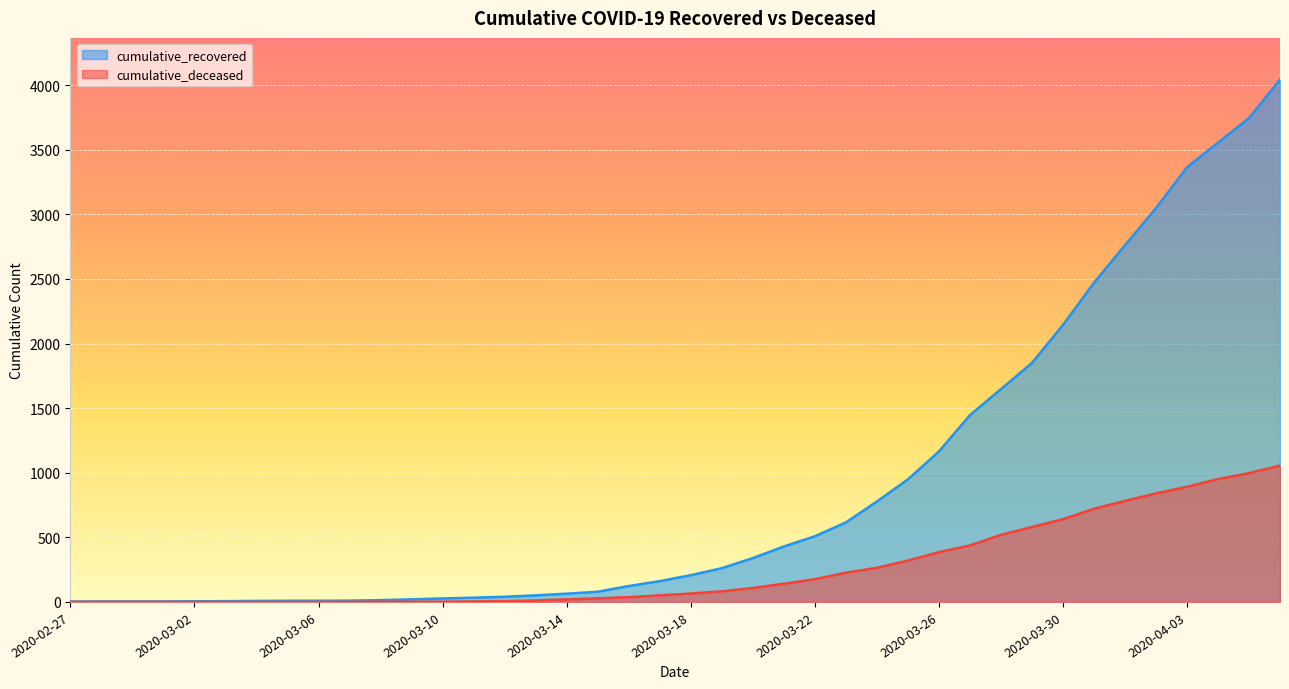

At how many categories does at least one series exceed 2601?

6